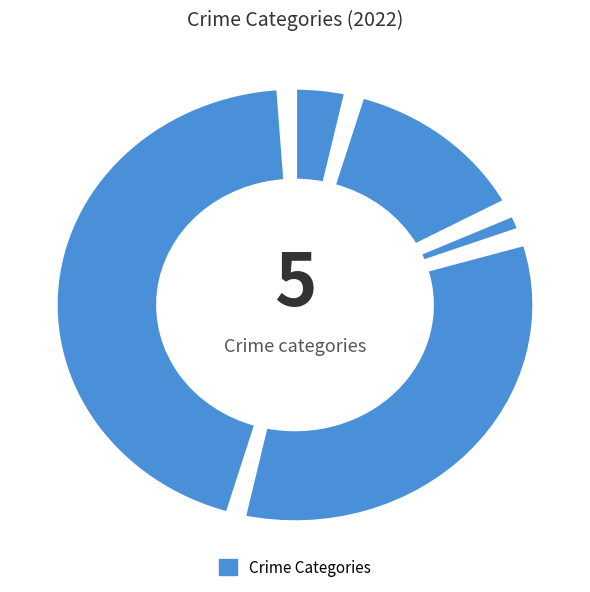

Which slice is the largest?

Theft